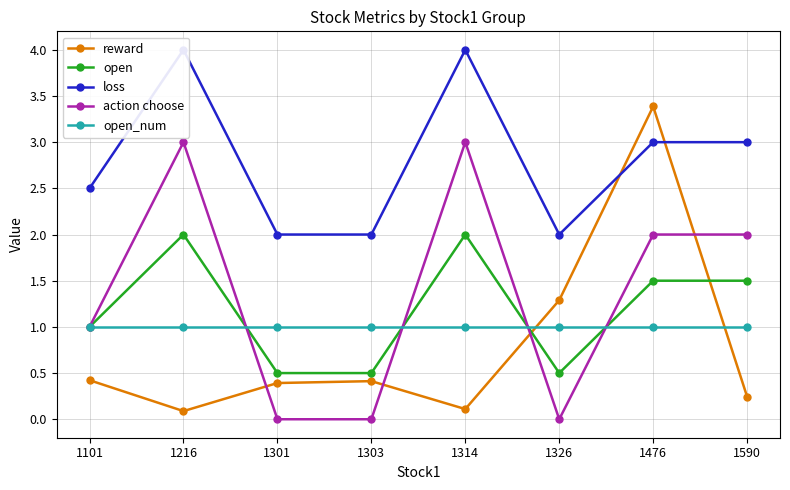

What is the sum of the reward values at 1476 and 1326?

4.7